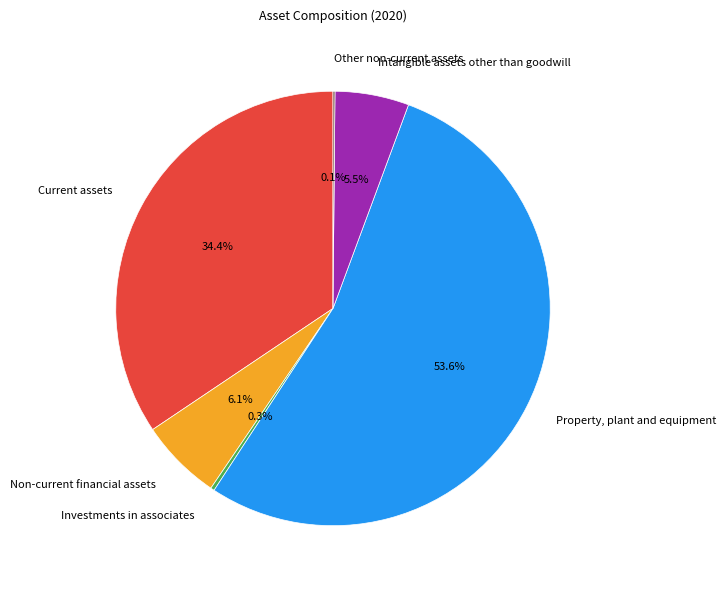

To the nearest percent, what portion does Property, plant and equipment represent?

54%